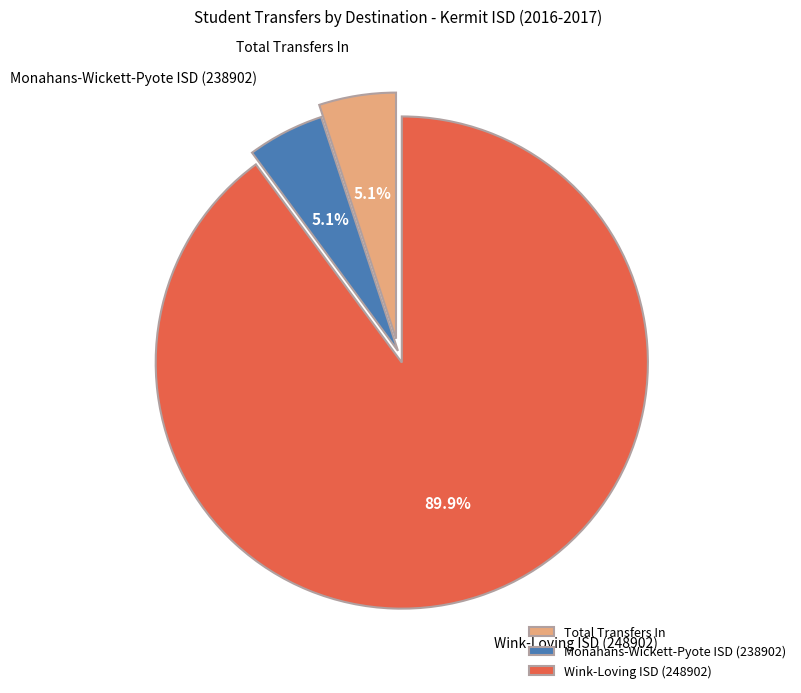

Is Total Transfers In the majority of the pie?

No